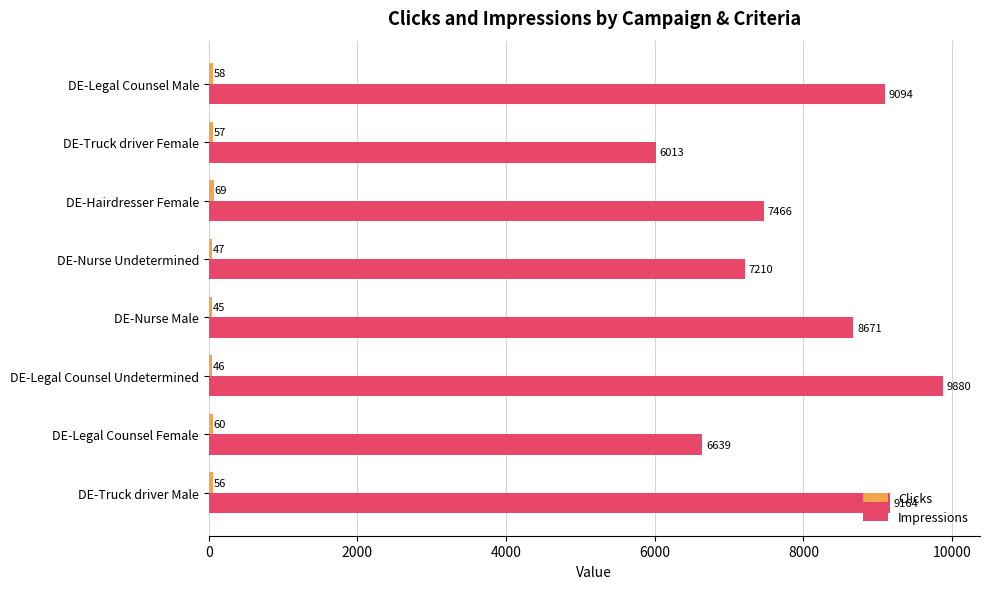

The Impressions series shows 16082 at DE-Legal Counsel Male. True or false?

False